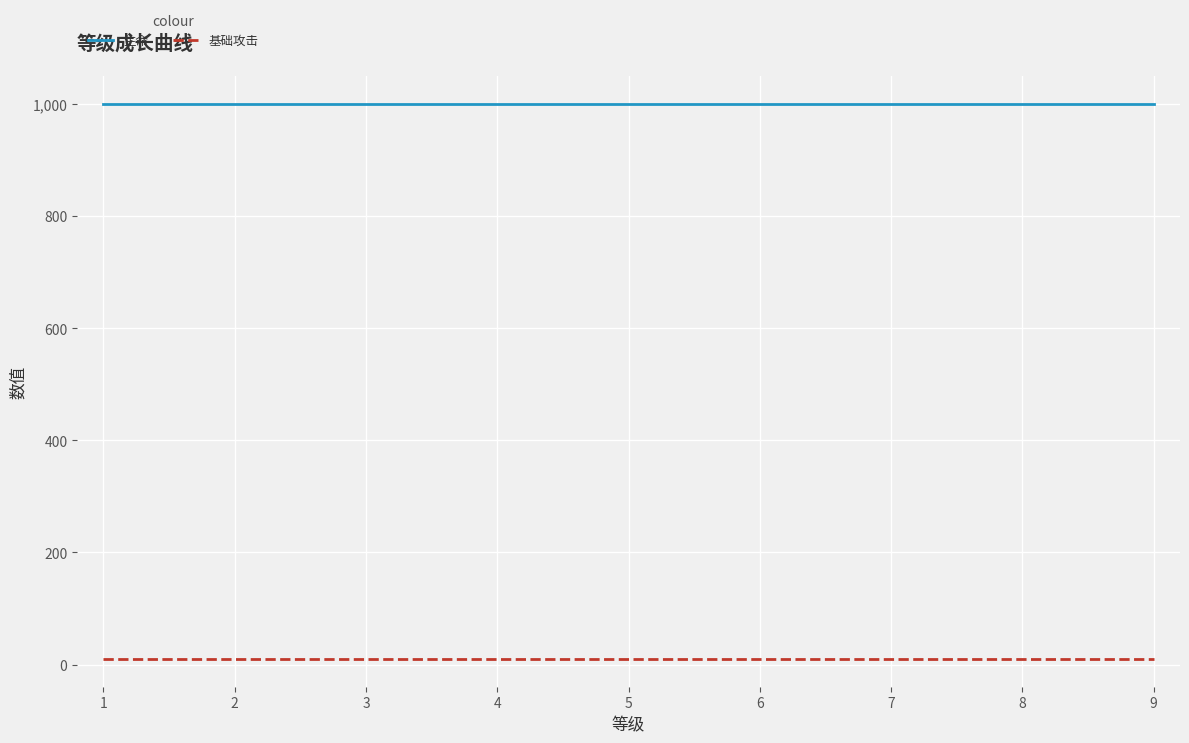

Reading left to right, list all the values displayed in this chart.

生命: 1=1000	2=1000	3=1000	4=1000	5=1000	6=1000	7=1000	8=1000	9=1000
基础攻击: 1=10	2=10	3=10	4=10	5=10	6=10	7=10	8=10	9=10